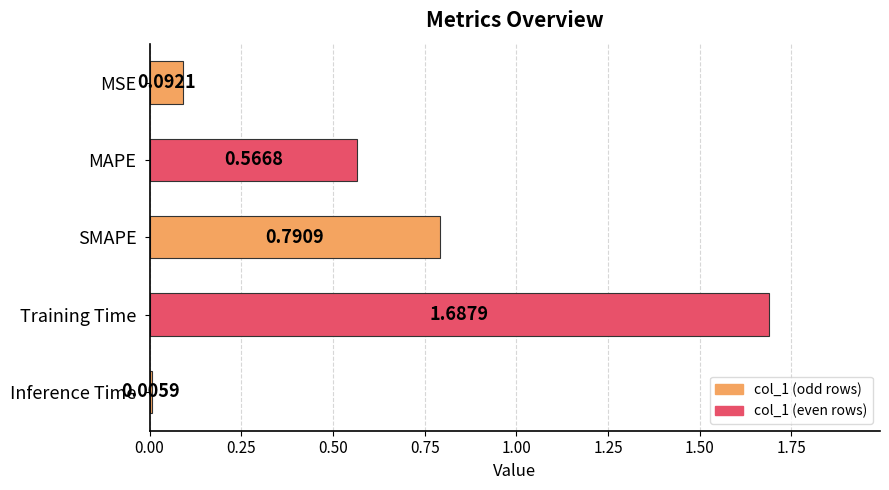

How many distinct data groups are displayed?

1